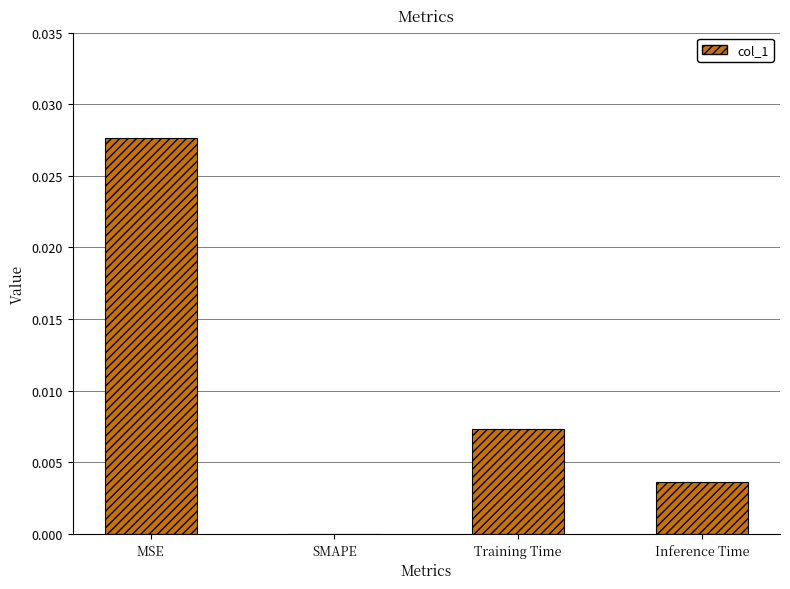

The chart shows a value of 0.0 at Inference Time. True or false?

True